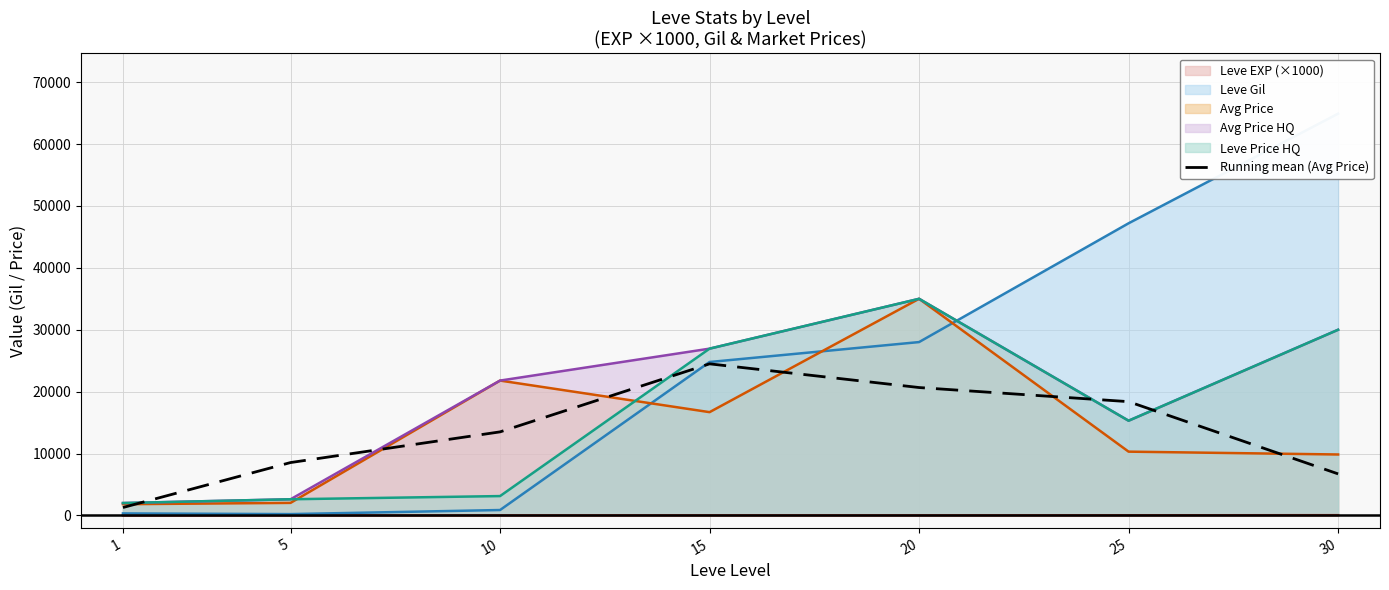

True or false: Leve Price HQ and Leve EXP (×1000) cross at least once.

False